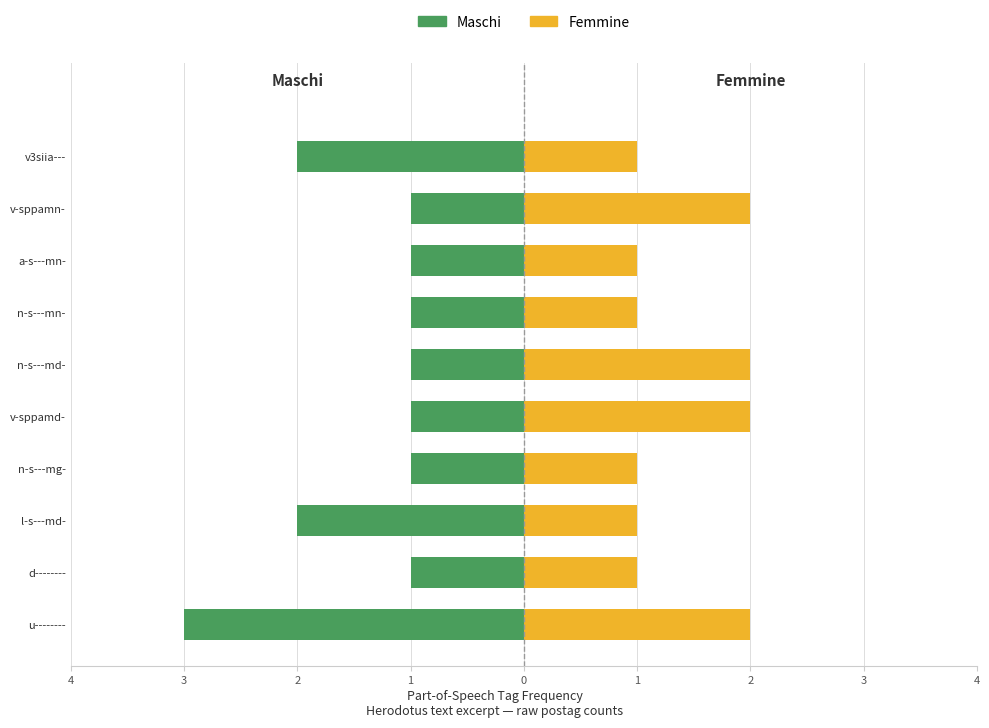

Which series has the largest total across all categories?

Femmine